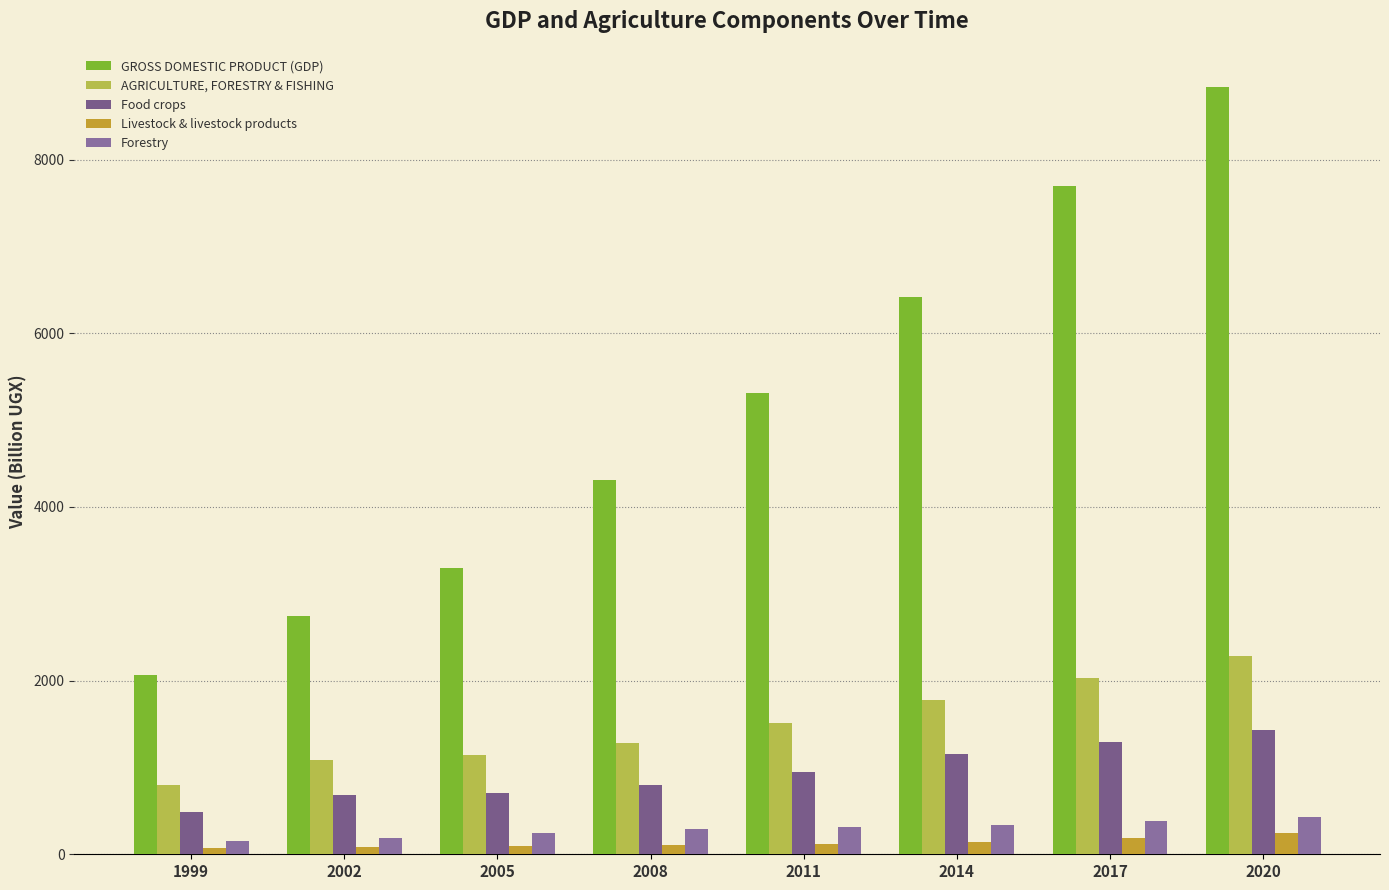

Rank the series at 2011 from lowest to highest value.

Livestock & livestock products, Forestry, Food crops, AGRICULTURE, FORESTRY & FISHING, GROSS DOMESTIC PRODUCT (GDP)